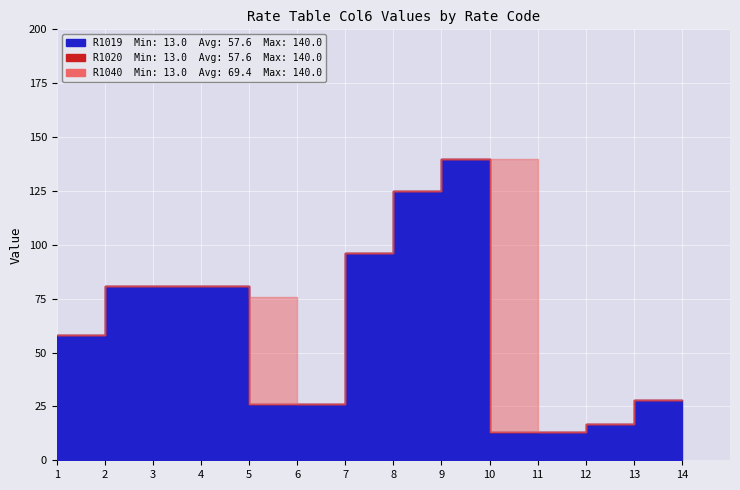

At which category does the chart reach its minimum across all series?

10